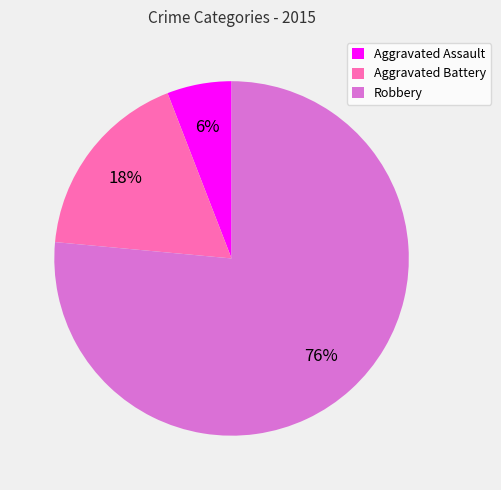

Is there a majority slice in this chart?

Yes